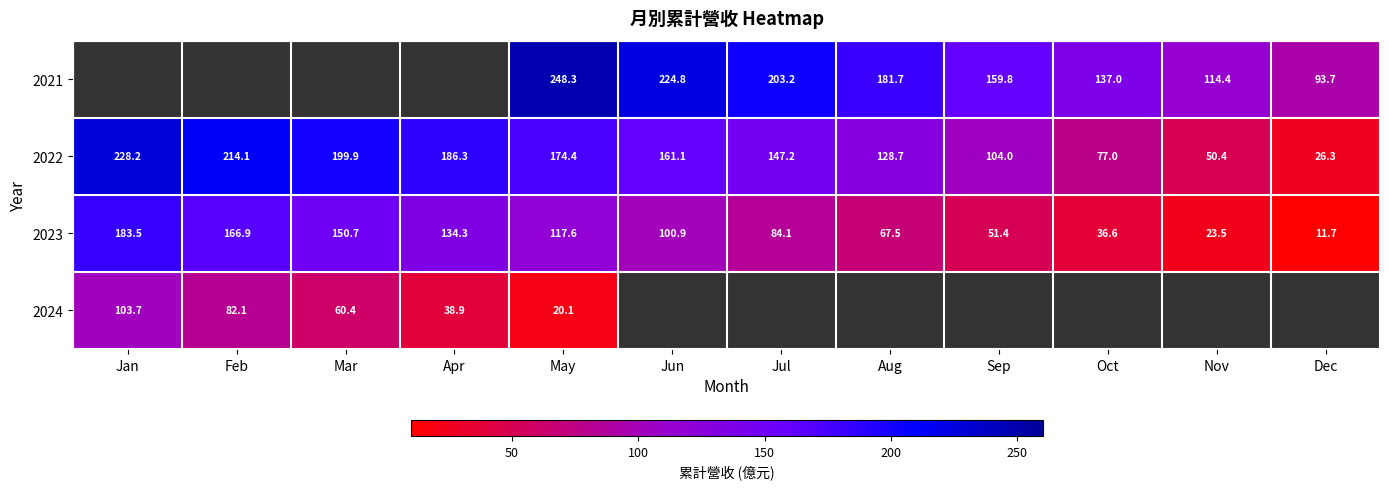

What is the difference between the 2021 values at Jul and Aug?

21.5